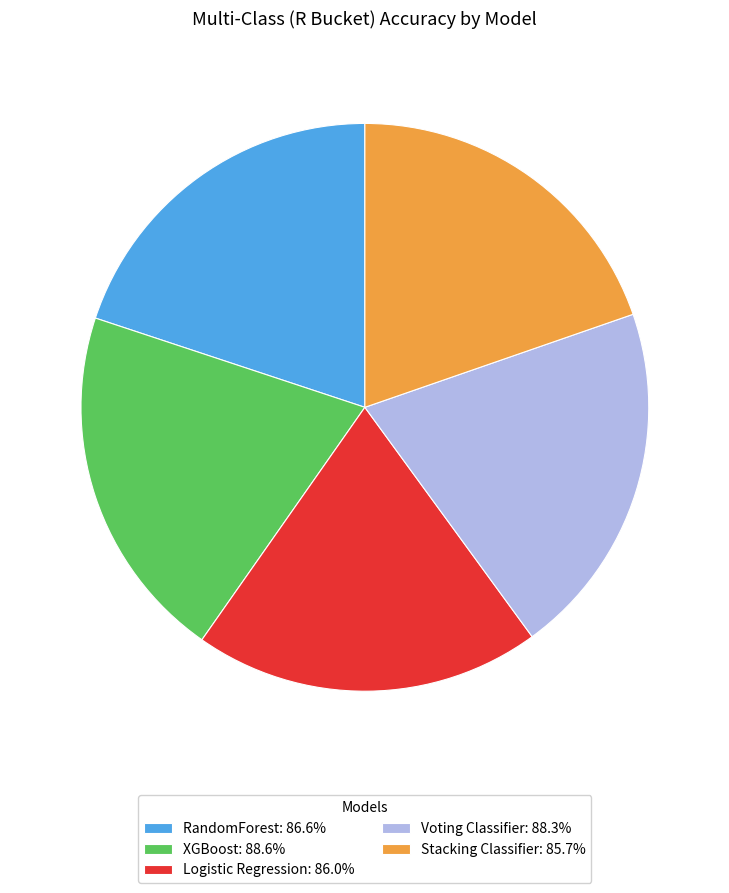

Is the sum of Logistic Regression: 86.0% and RandomForest: 86.6% greater than half?

No